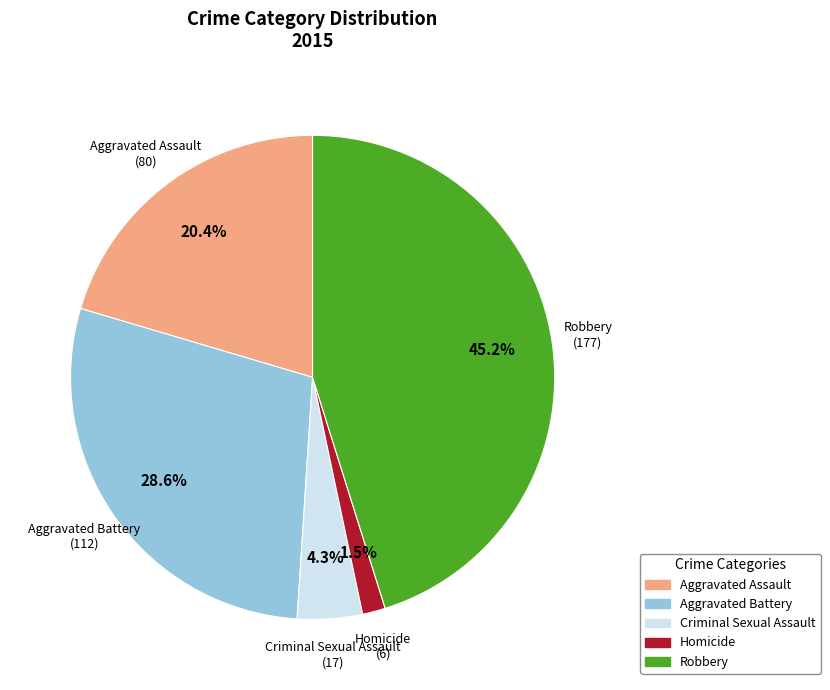

Does any single category account for the majority?

No